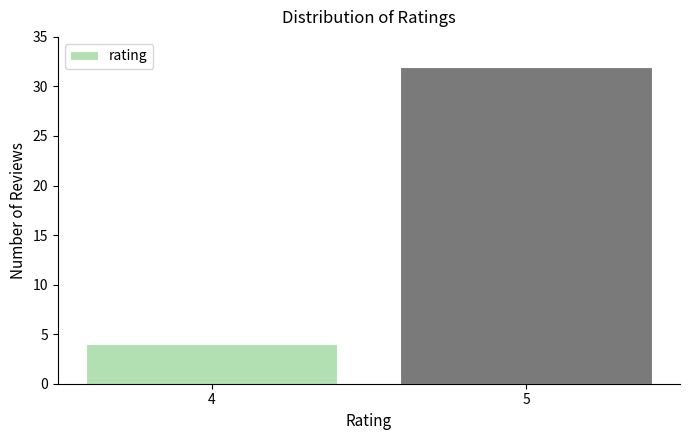

Reading right to left, list all the values displayed in this chart.

5=32	4=4